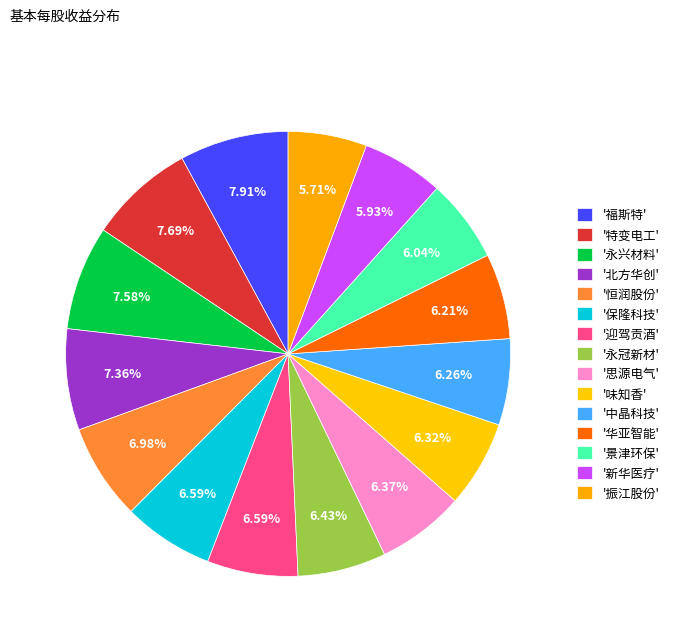

Count the number of slices in the pie.

15